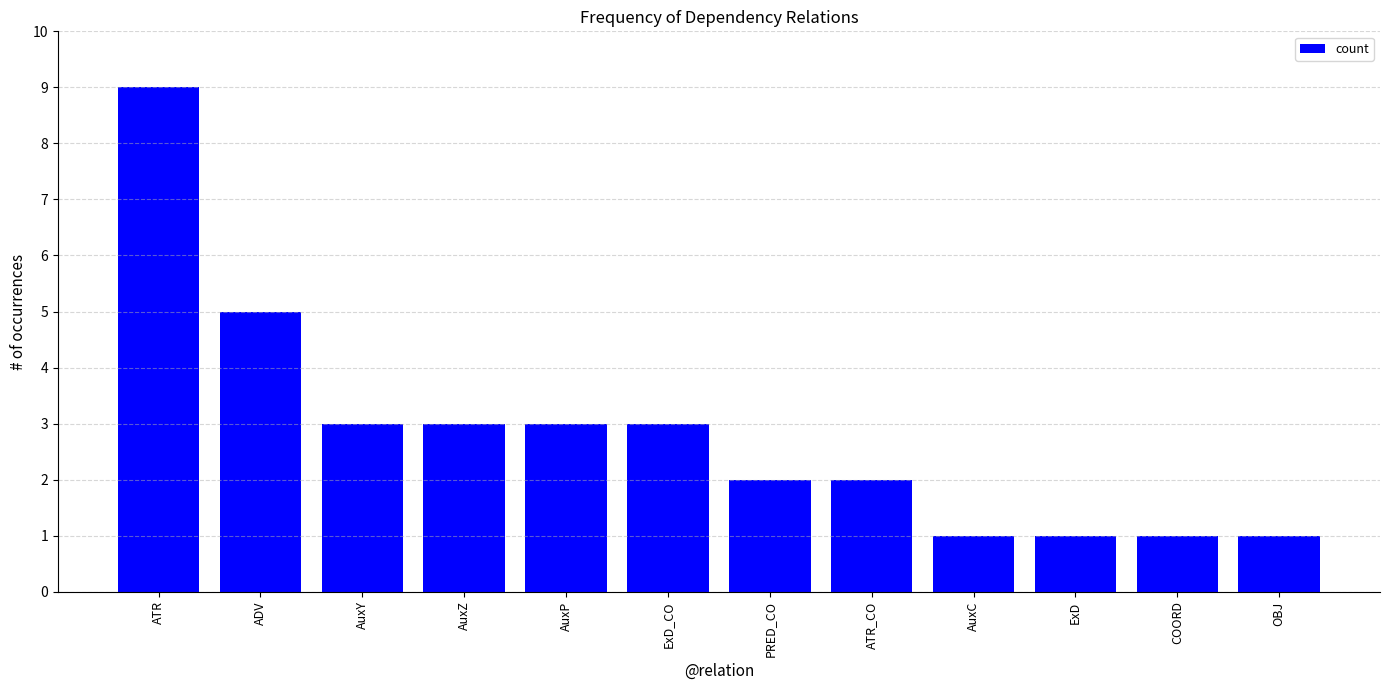

At which label does the data first exceed 3?

ATR